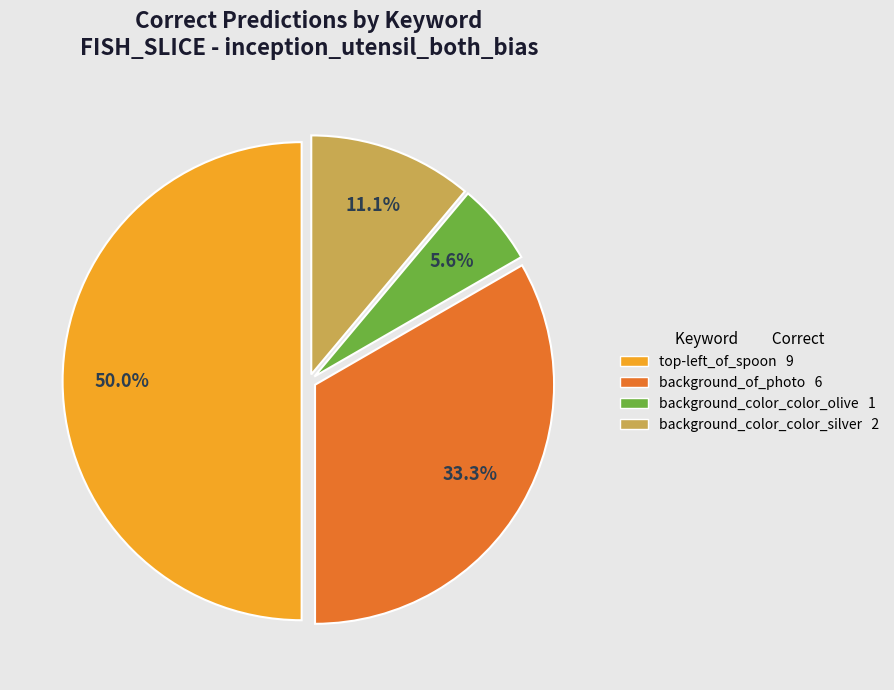

To the nearest percent, what is the difference between the largest and smallest slice percentages?

44%